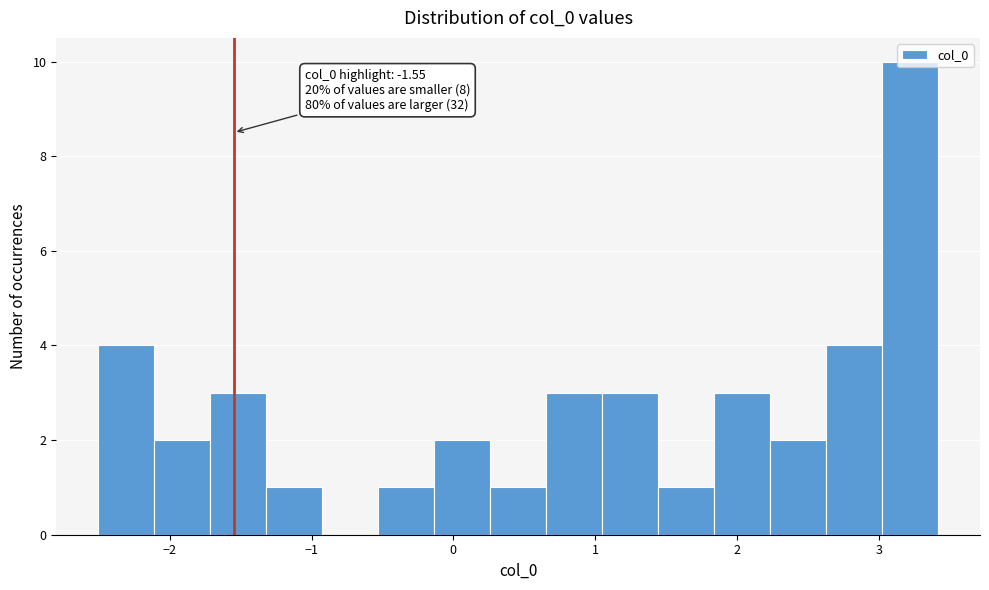

Around what value on the x-axis is the tallest bar? Give the approximate position of its centre, as read against the axis.

3.2